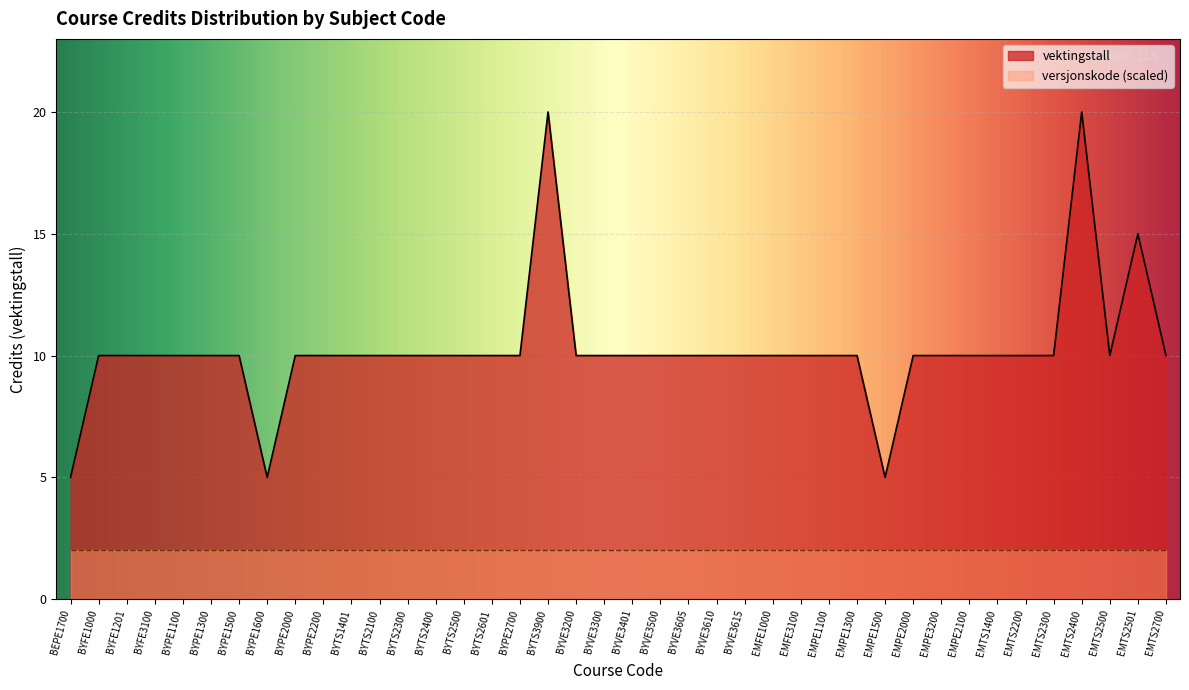

Reading left to right, list all the values displayed in this chart.

5	10	10	10	10	10	10	5	10	10	10	10	10	10	10	10	10	20	10	10	10	10	10	10	10	10	10	10	10	5	10	10	10	10	10	10	20	10	15	10